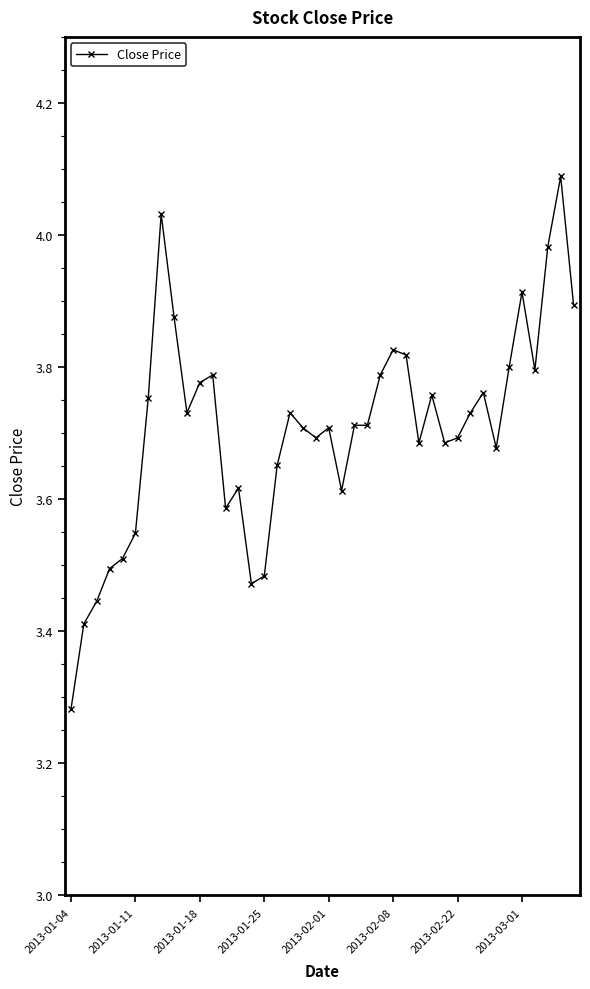

What is the maximum value shown in the chart?

4.1